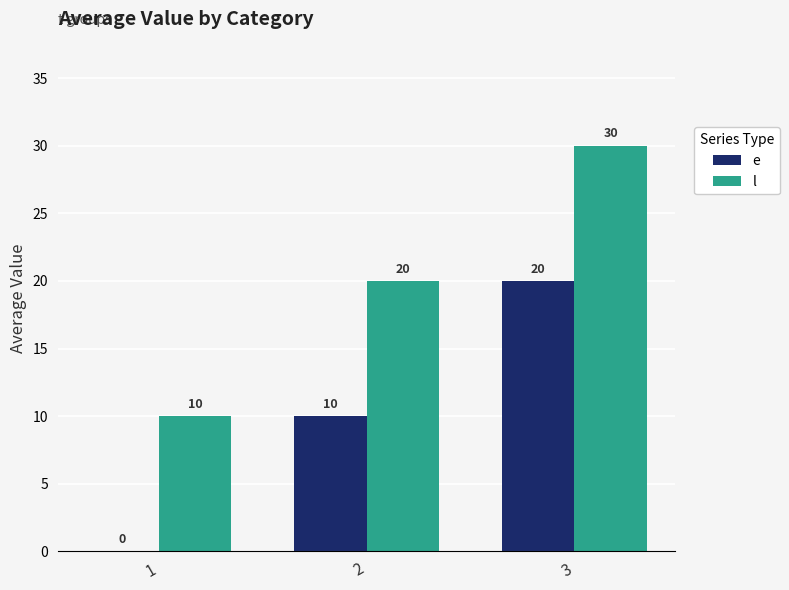

What is the sum of the l values at 2 and 3?

50